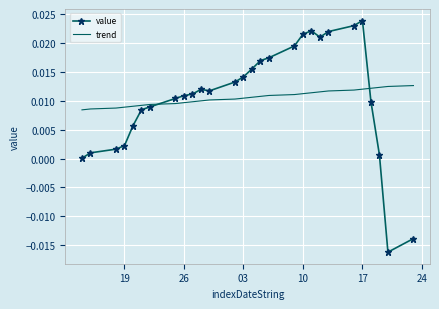

Which series has the largest range (max minus min)?

value